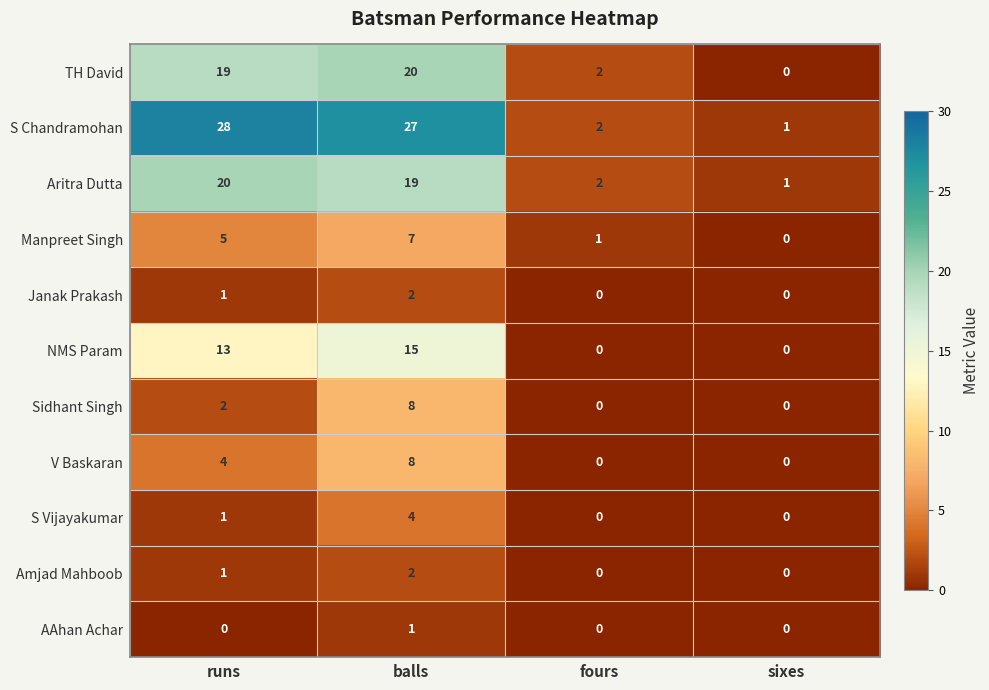

At which category is the sum across all series the highest?

balls